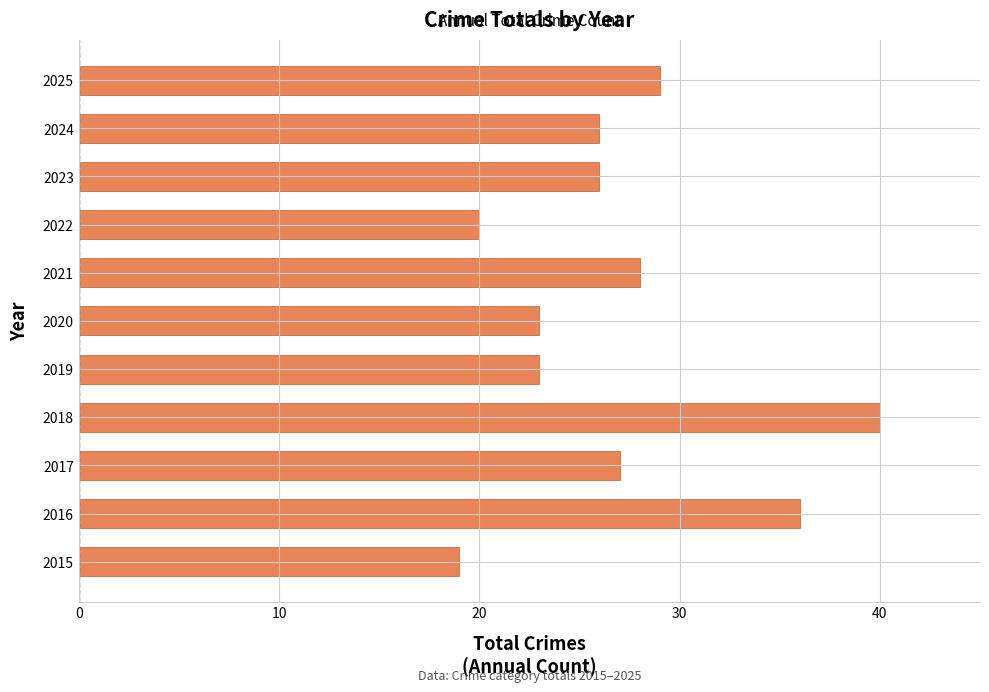

What is the maximum value shown in the chart?

40